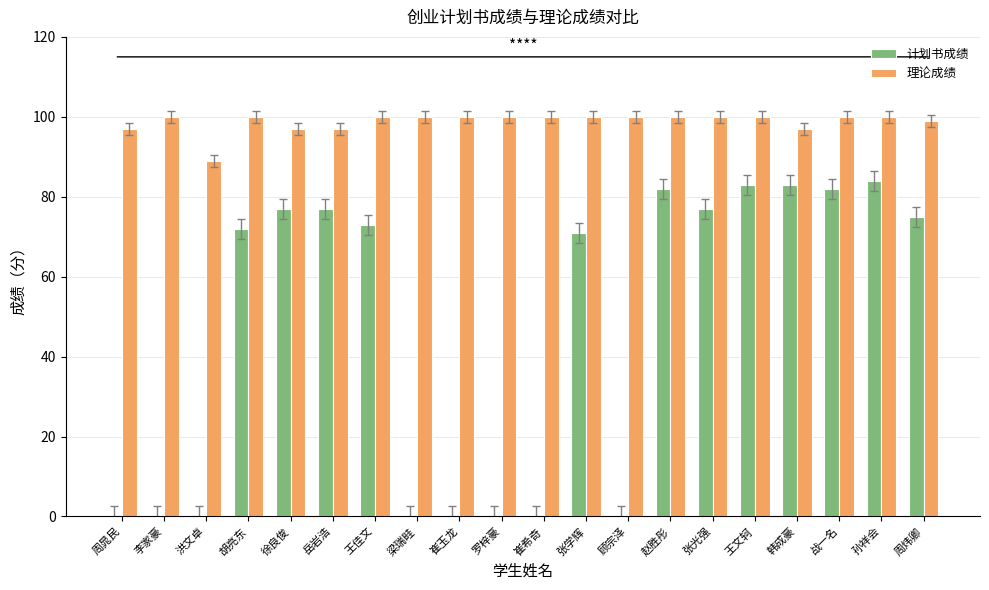

What is the sum of the 理论成绩 values at 王佳文 and 崔希奇?

200